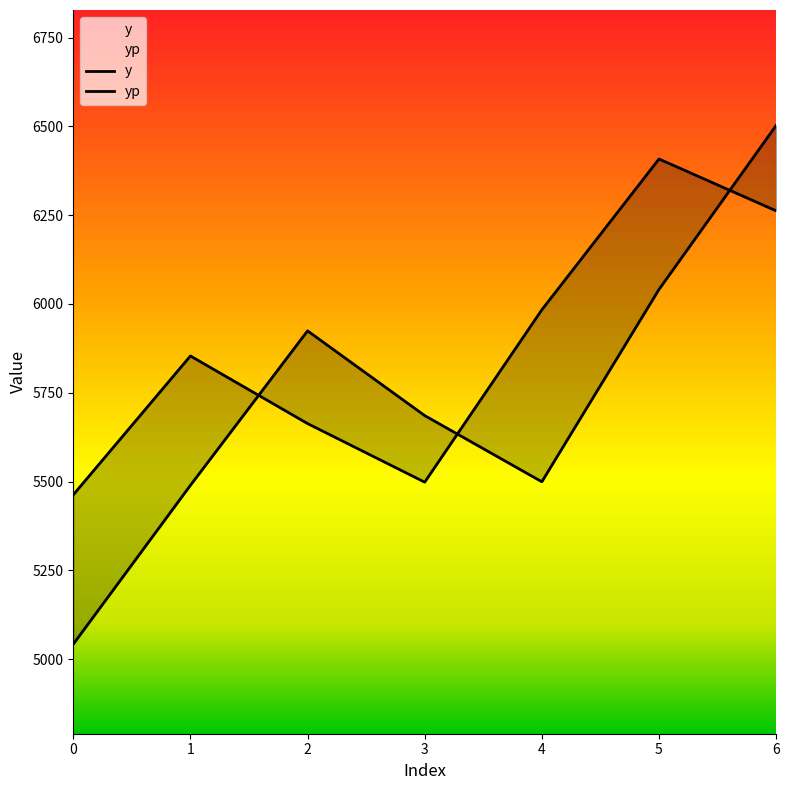

Which series changed the most between 2 and 4?

yp